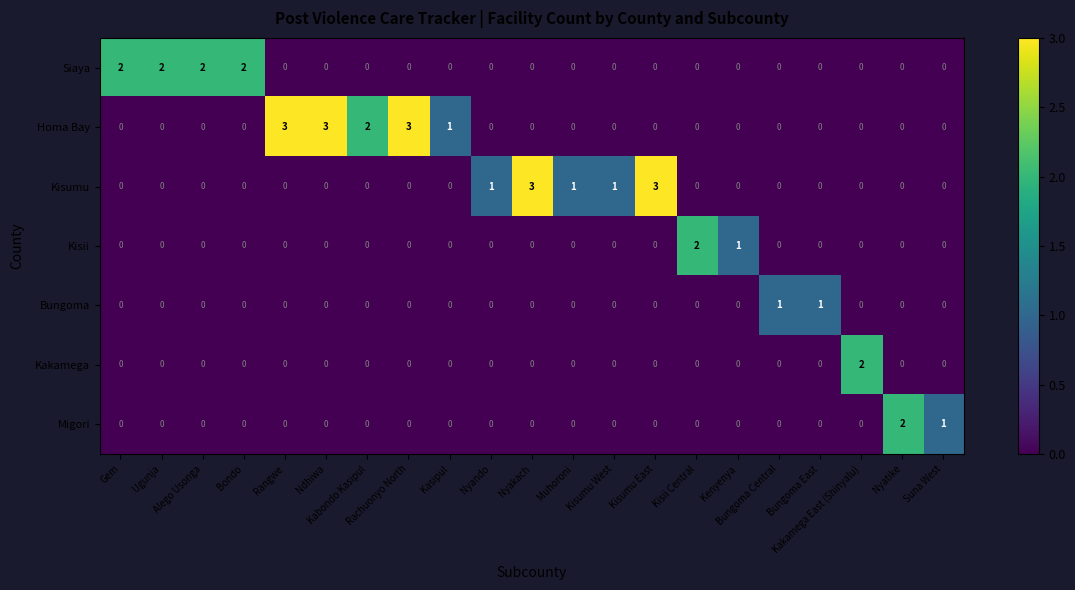

Which series has the largest total across all categories?

Homa Bay